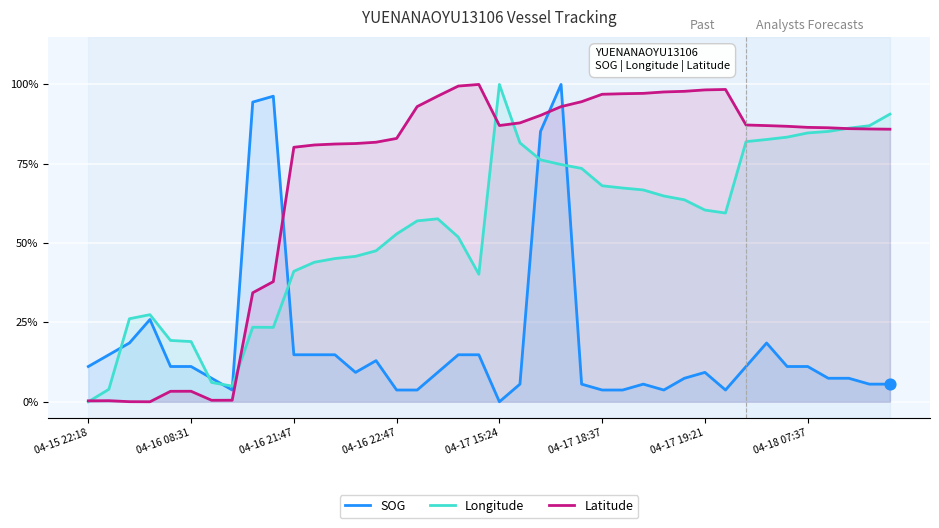

What are all the series names shown in the legend?

SOG, Longitude, Latitude